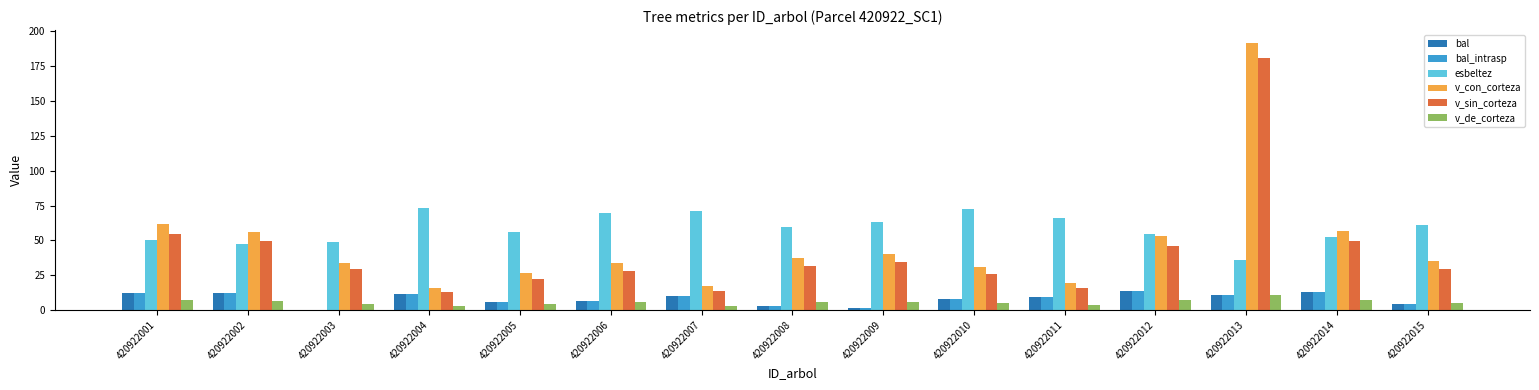

What is the total value across all series at 420922012?

187.8